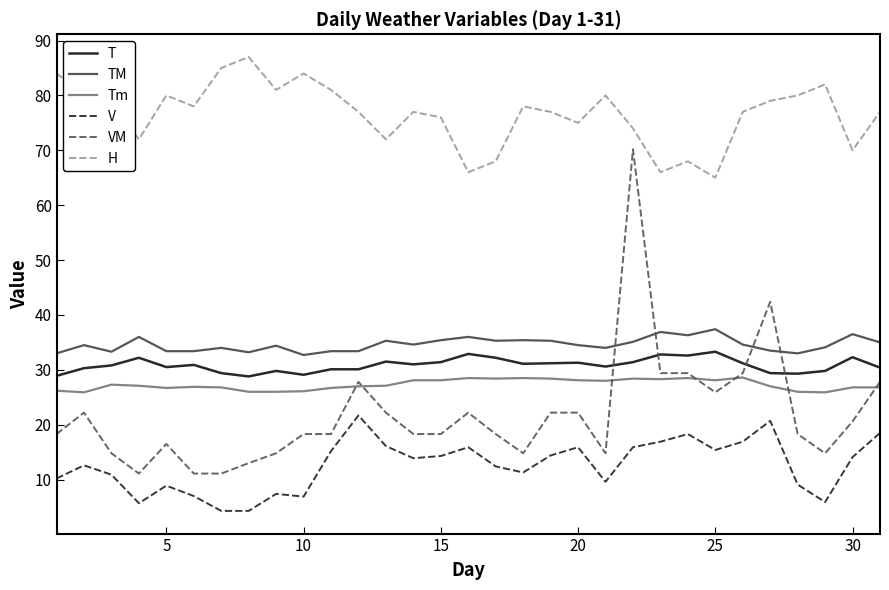

What is the maximum value for TM?

37.4